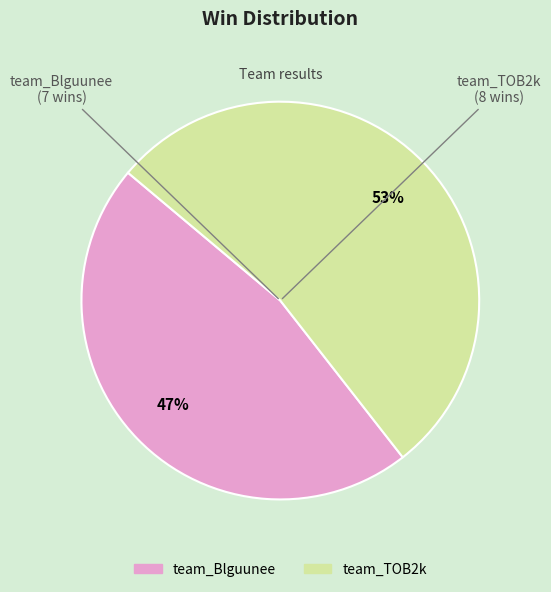

Which category has the biggest portion of the pie?

team_TOB2k